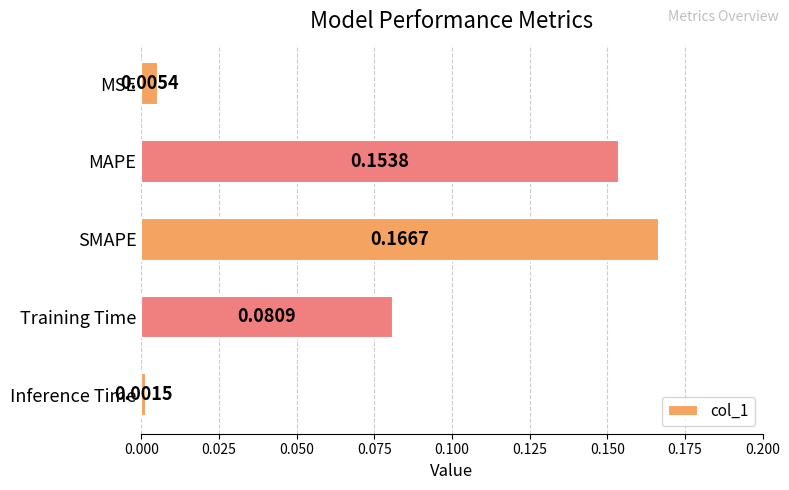

Which has a higher value, Inference Time or MAPE?

MAPE